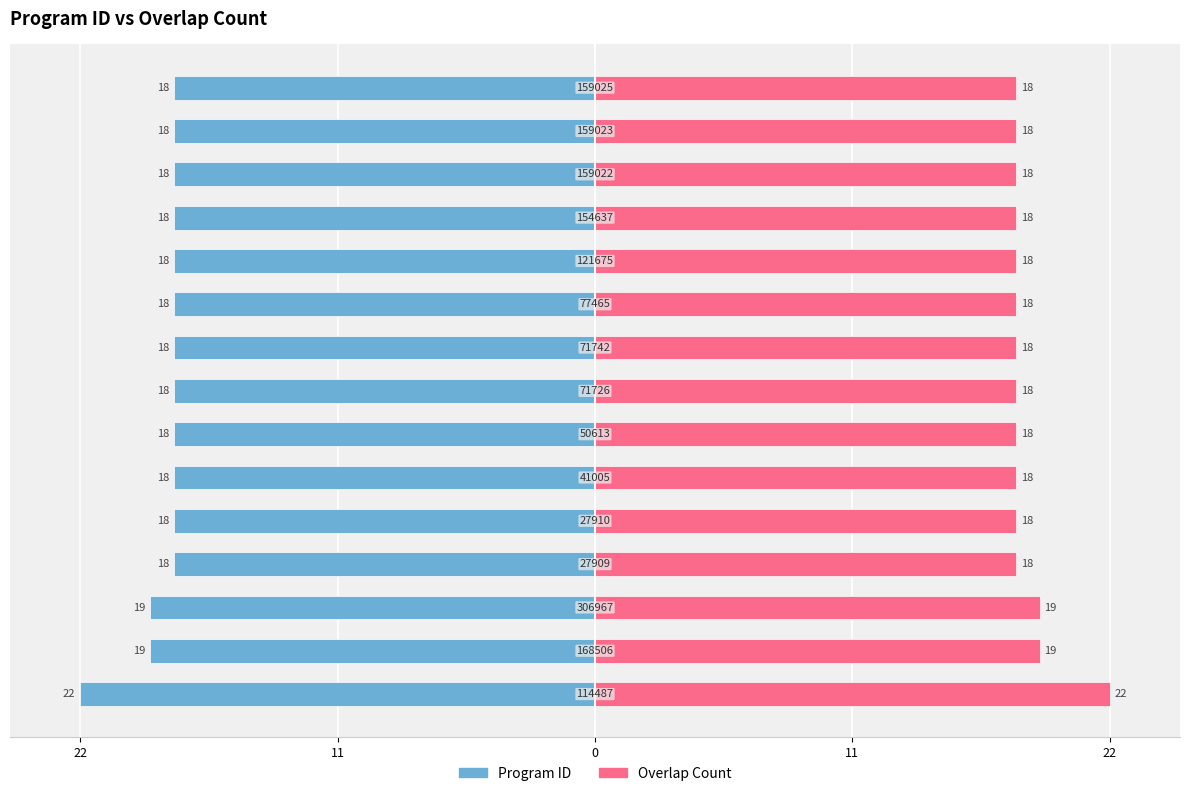

Between 22 and 14, which series saw the biggest shift?

Program ID